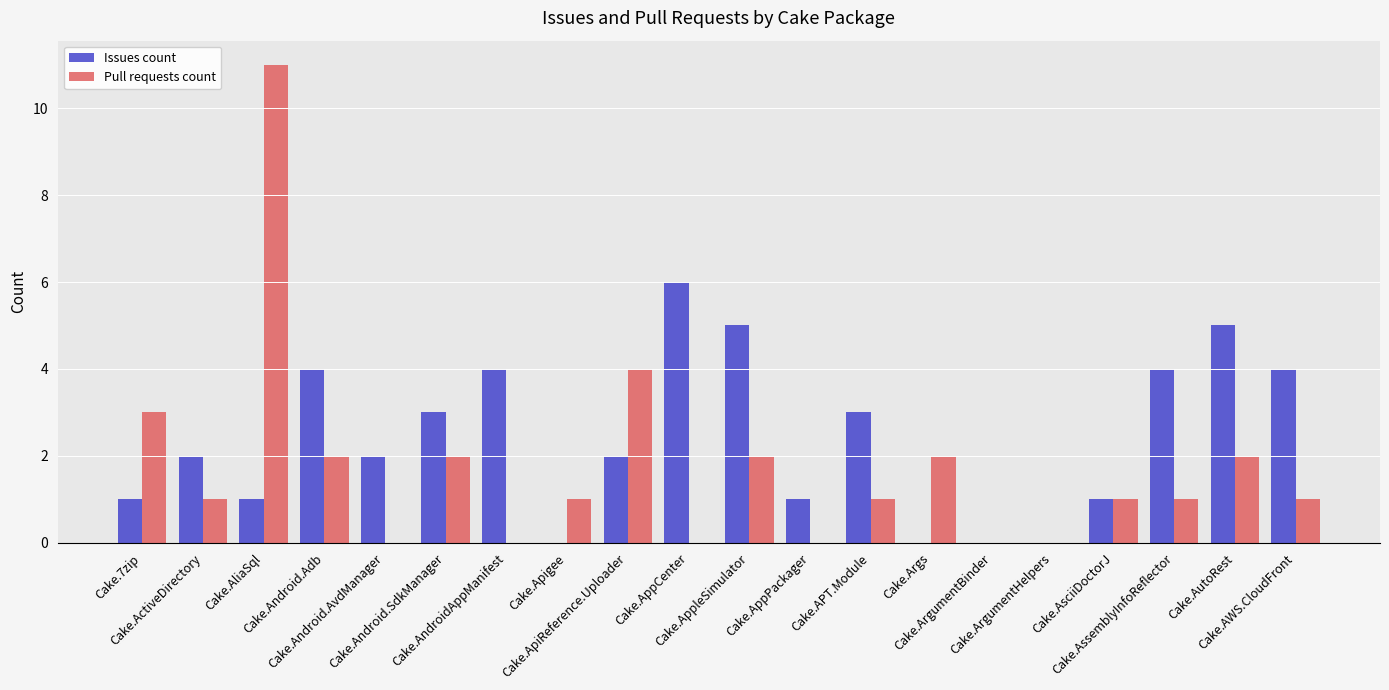

What are all the series names shown in the legend?

Issues count, Pull requests count